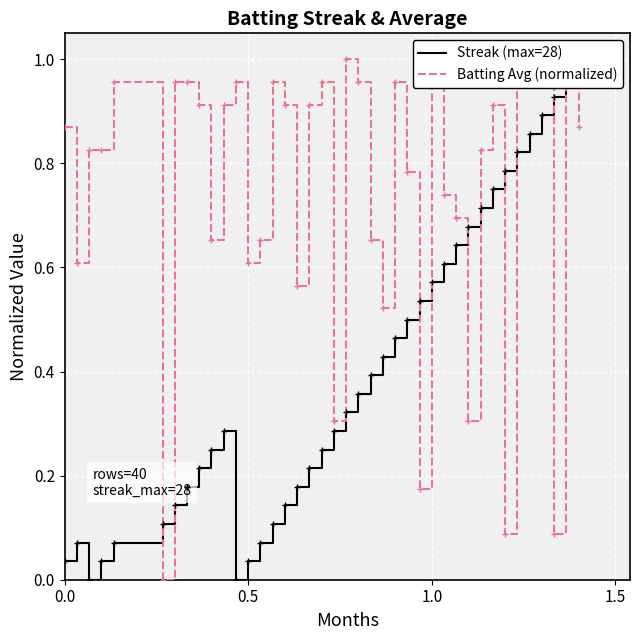

What is the difference between the maximum and minimum values in the Batting Avg (normalized) series?

1.0